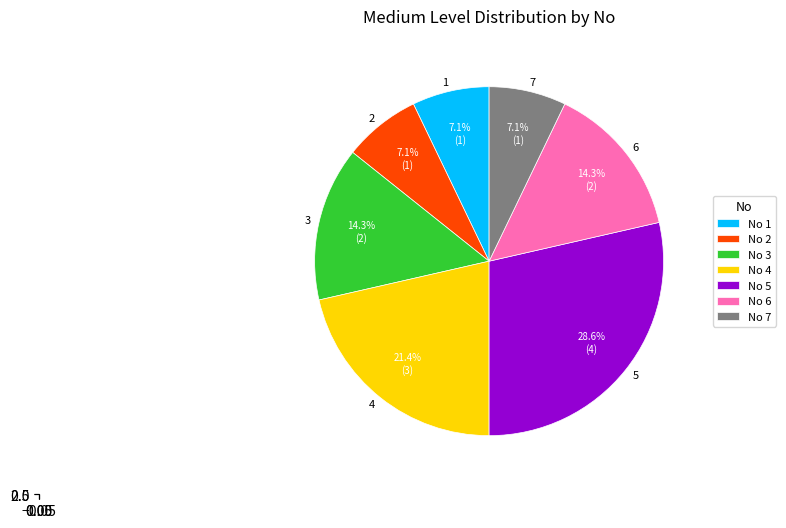

How many segments does this pie chart have?

7